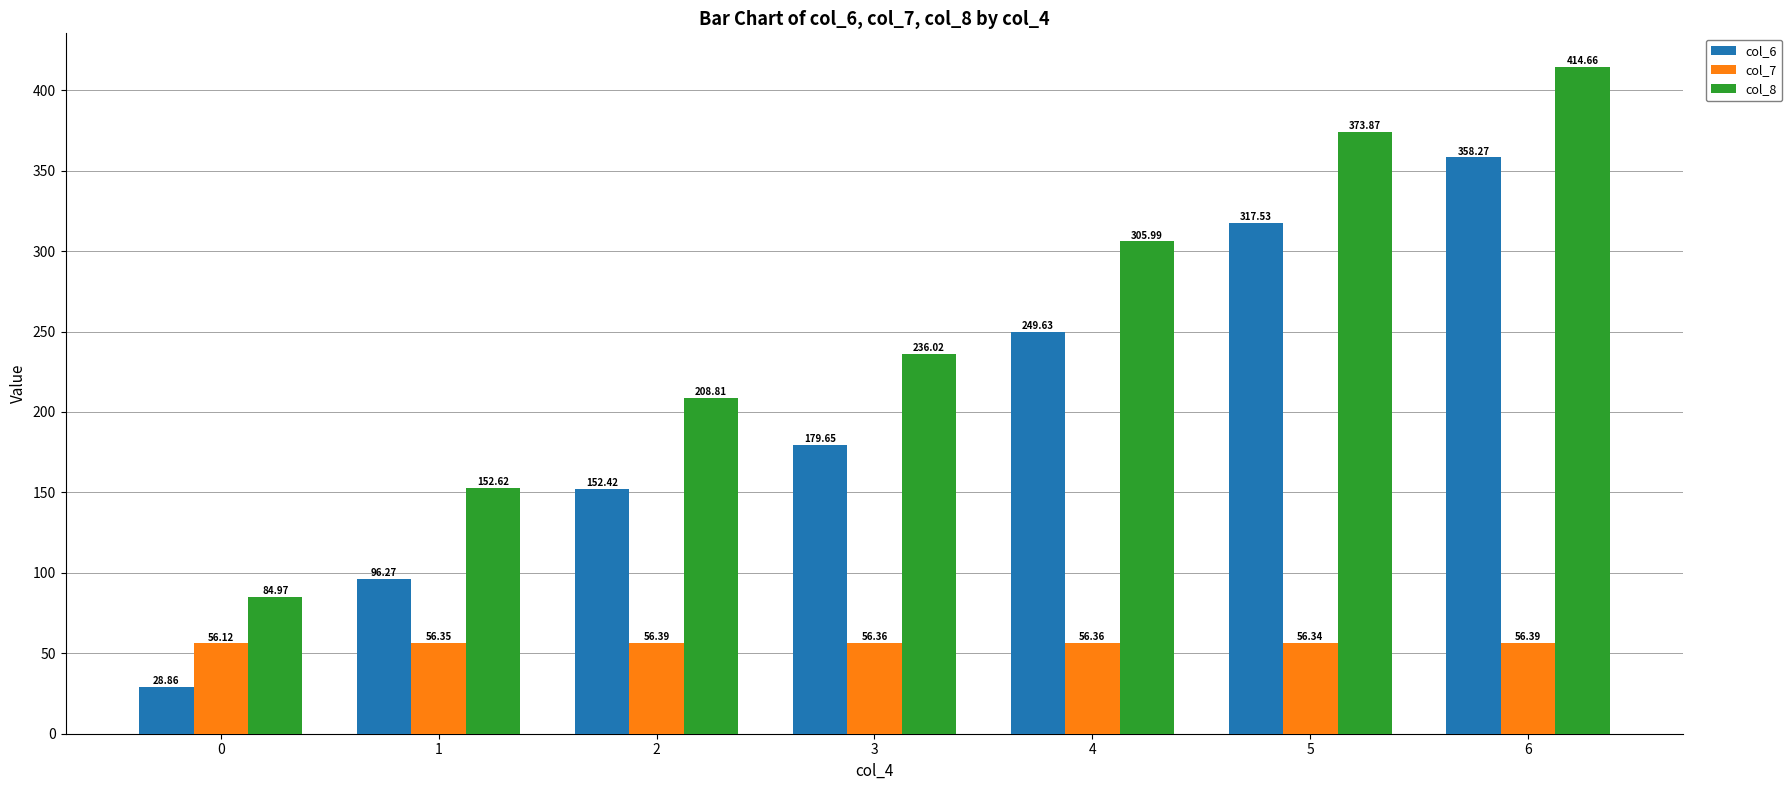

At which label does col_8 first exceed 236?

3